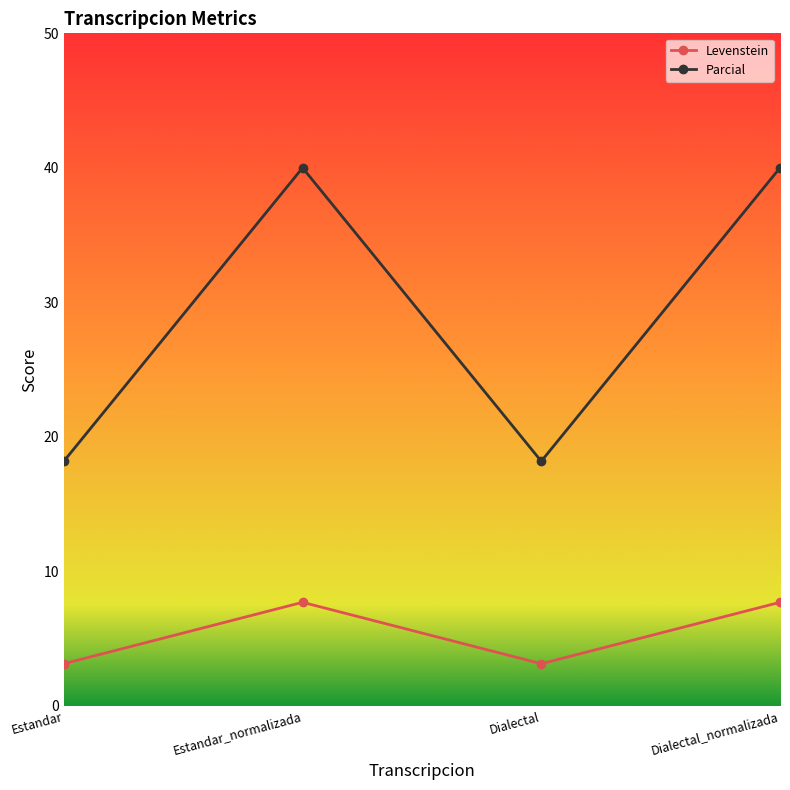

Does the chart display data point markers on the line(s)?

Yes